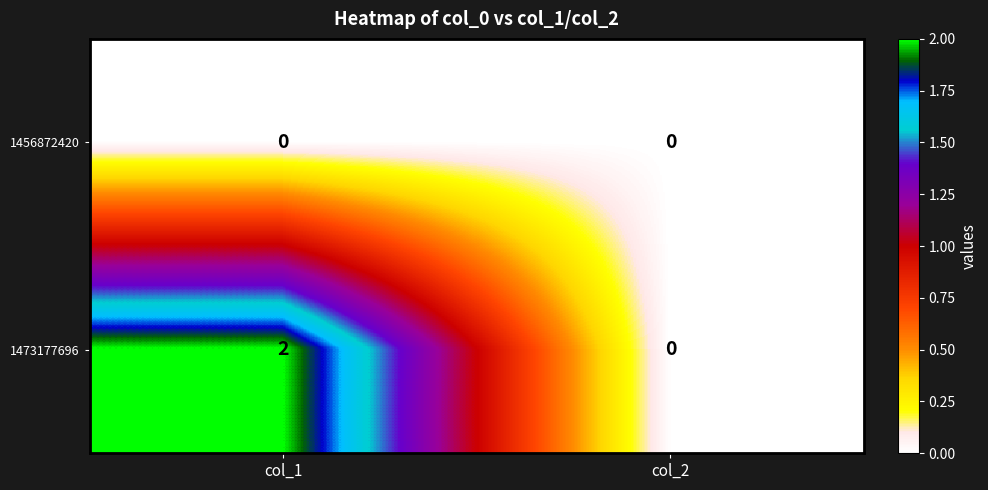

Reading right to left, extract all data points from this chart.

1456872420: col_2=0	col_1=0
1473177696: col_2=0	col_1=2